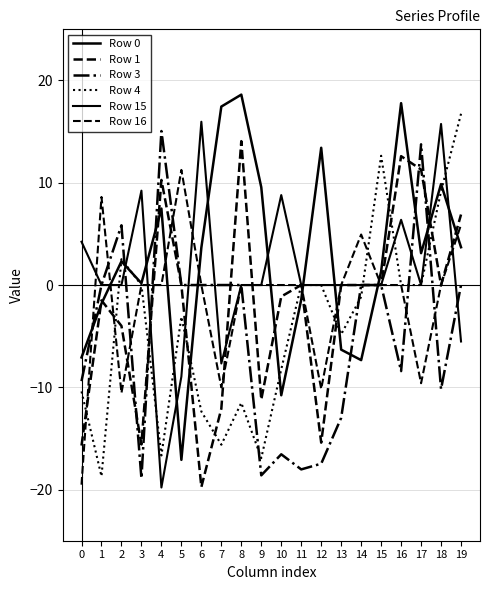

In Row 15, how many points are higher than both neighbors (excluding endpoints)?

5